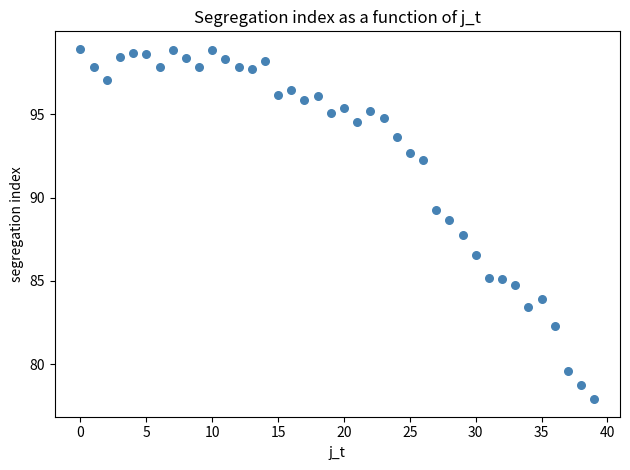

What is the range of Y values (max minus min)?

21.0